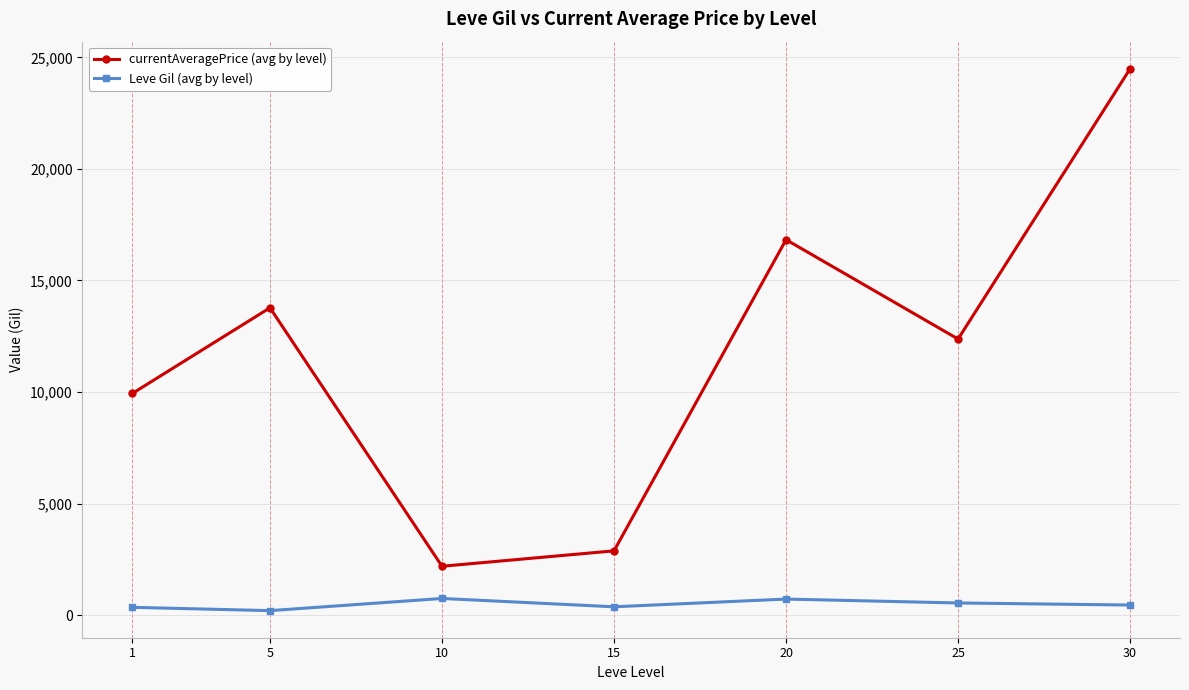

What is the value of the Leve Gil (avg by level) point at the 7th from the left?

452.5